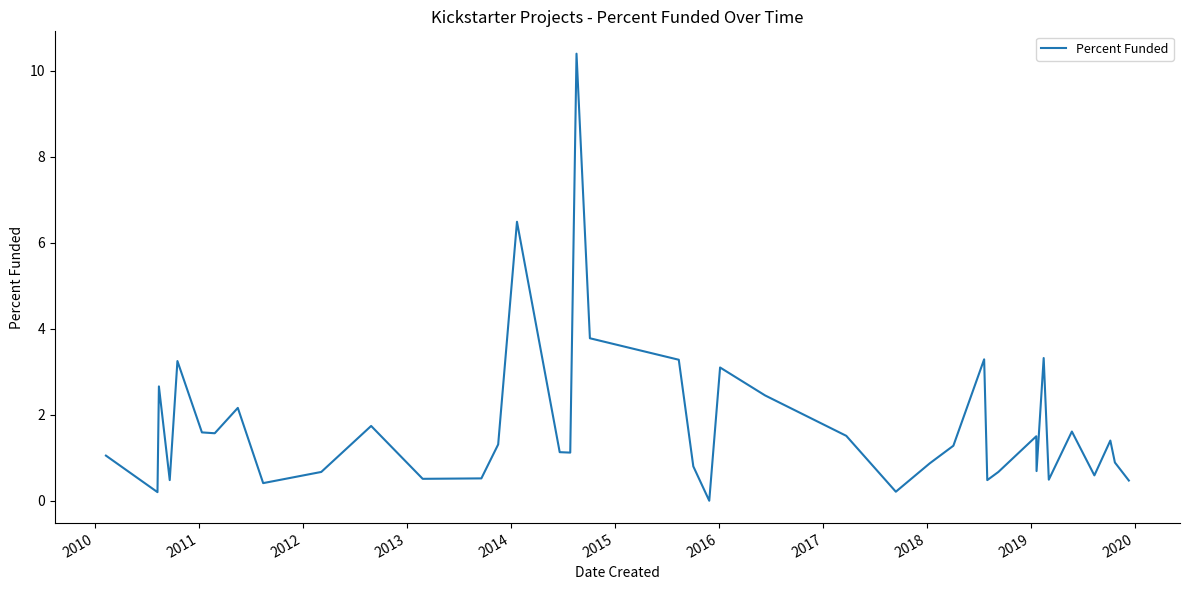

What is the maximum value shown in the chart?

10.4